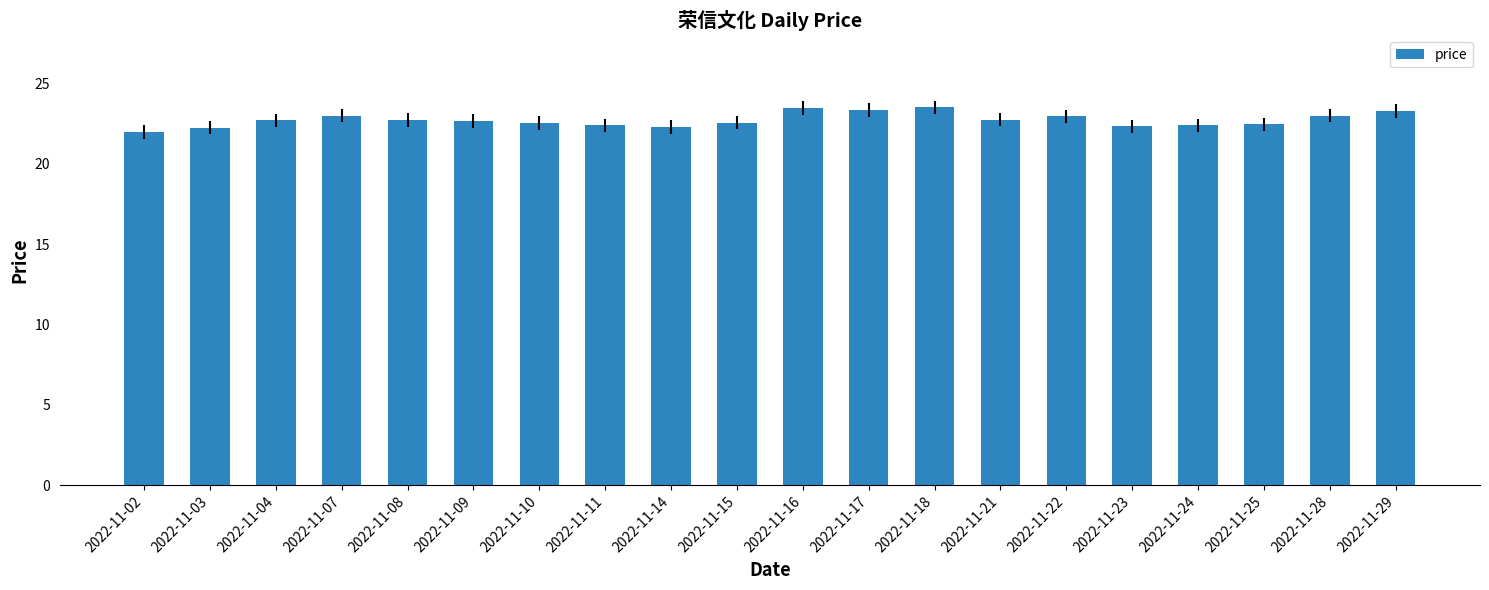

Which has a higher value, 2022-11-11 or 2022-11-16?

2022-11-16